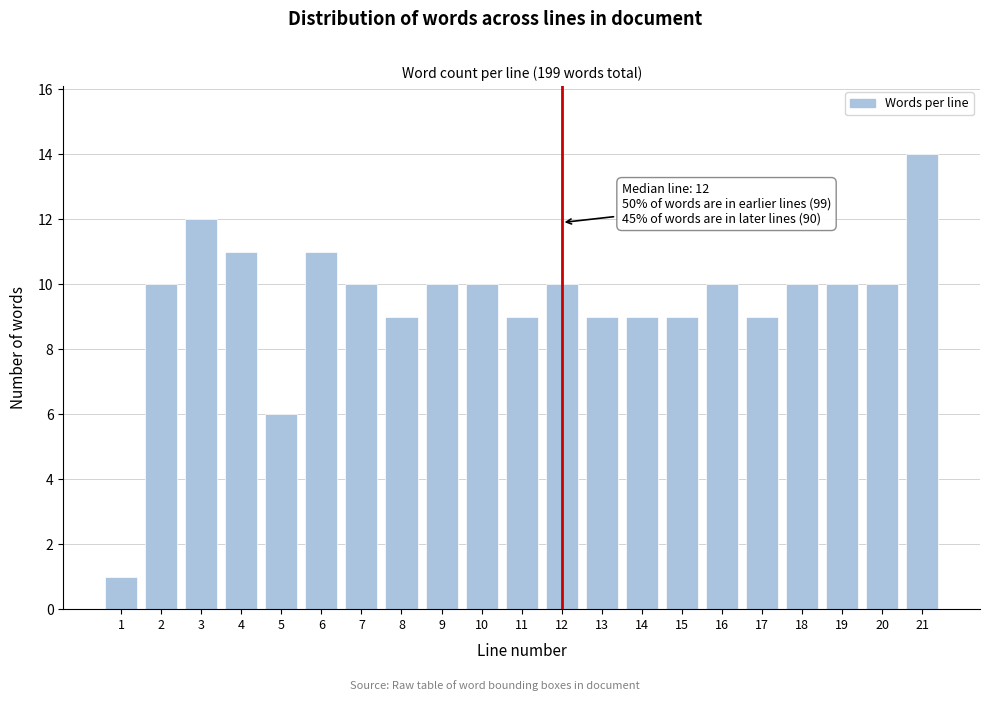

Reading right to left, transcribe all the data shown in this chart.

21=14	20=10	19=10	18=10	17=9	16=10	15=9	14=9	13=9	12=10	11=9	10=10	9=10	8=9	7=10	6=11	5=6	4=11	3=12	2=10	1=1